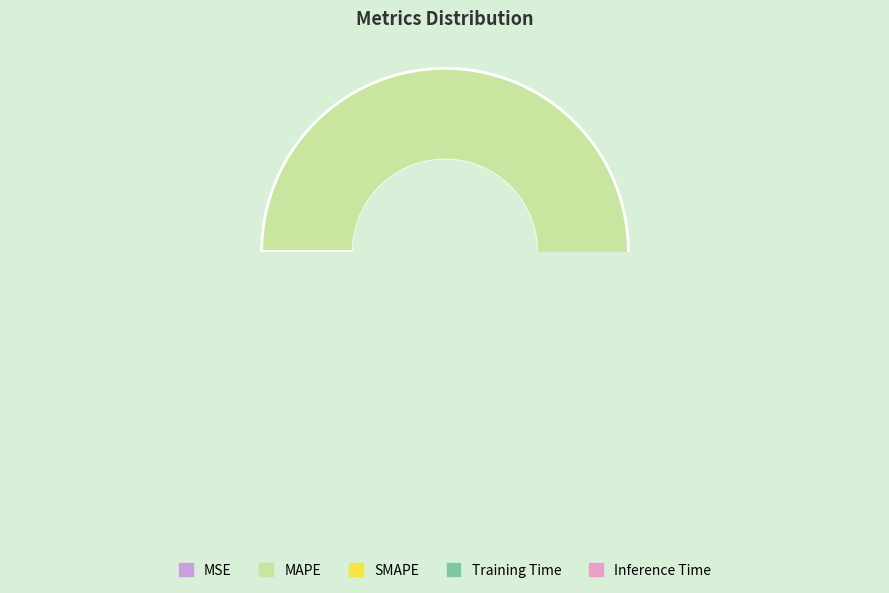

What is the change in value from MAPE to SMAPE?

-250.8